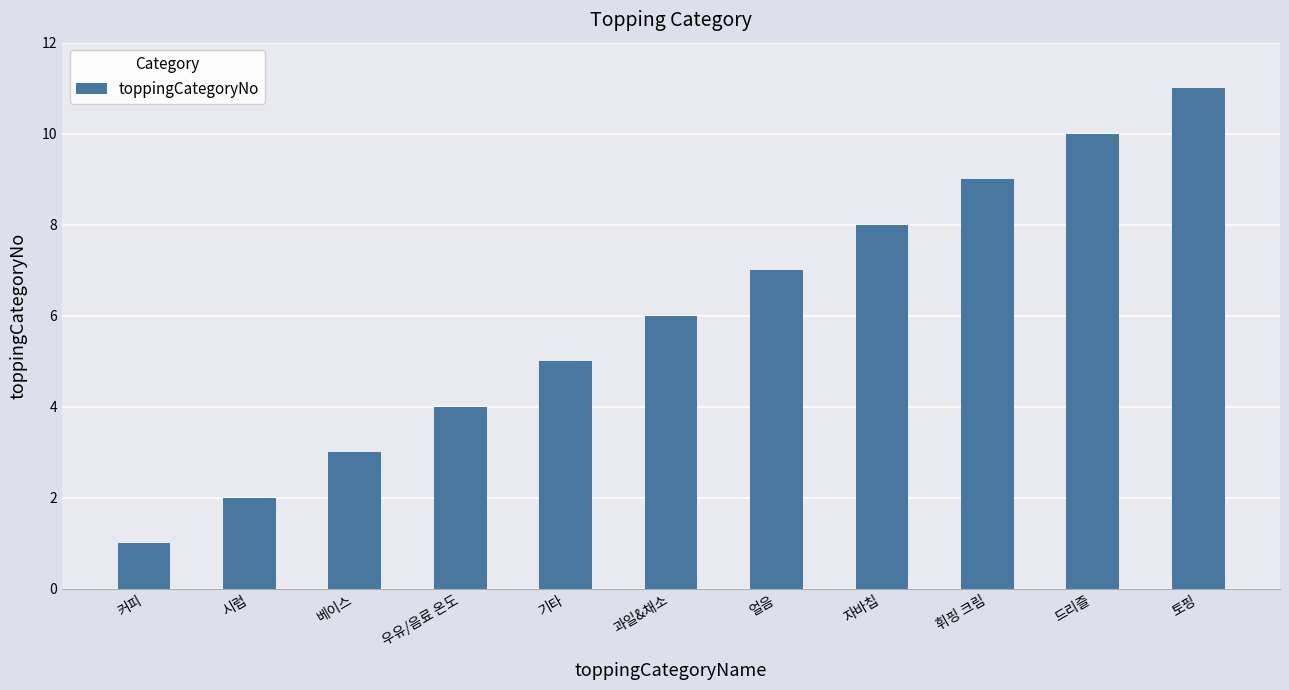

What is the sum of the values at 우유/음료 온도 and 과일&채소?

10